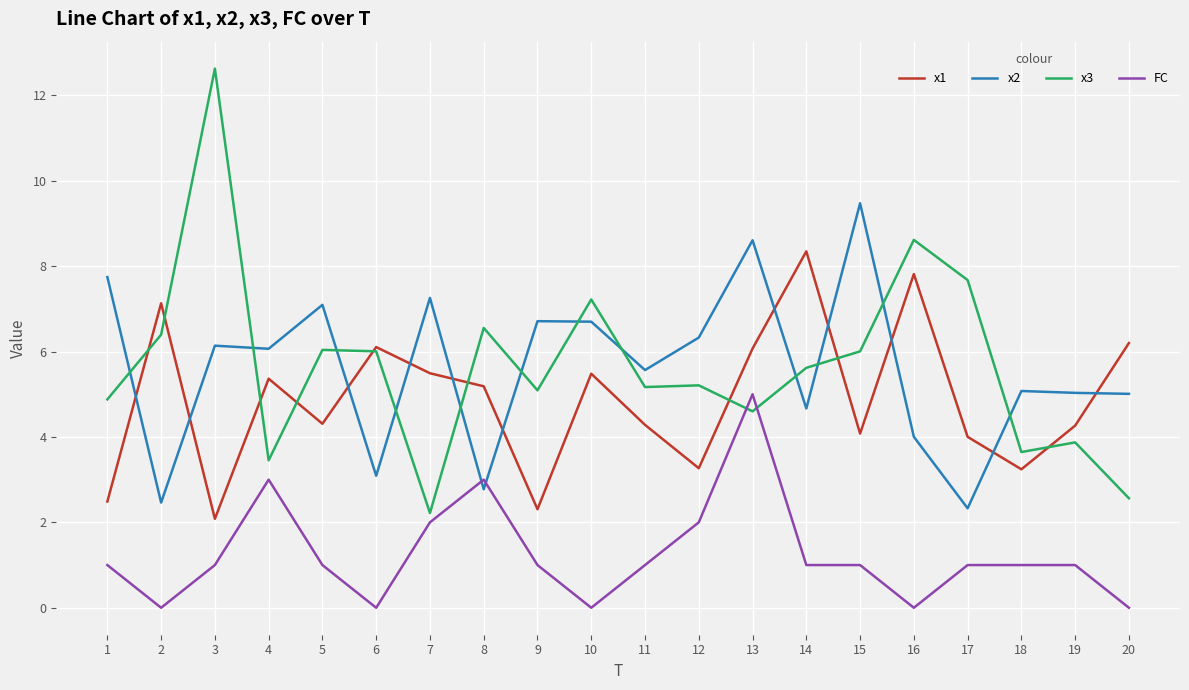

Rank the series at 15 from lowest to highest value.

FC, x1, x3, x2